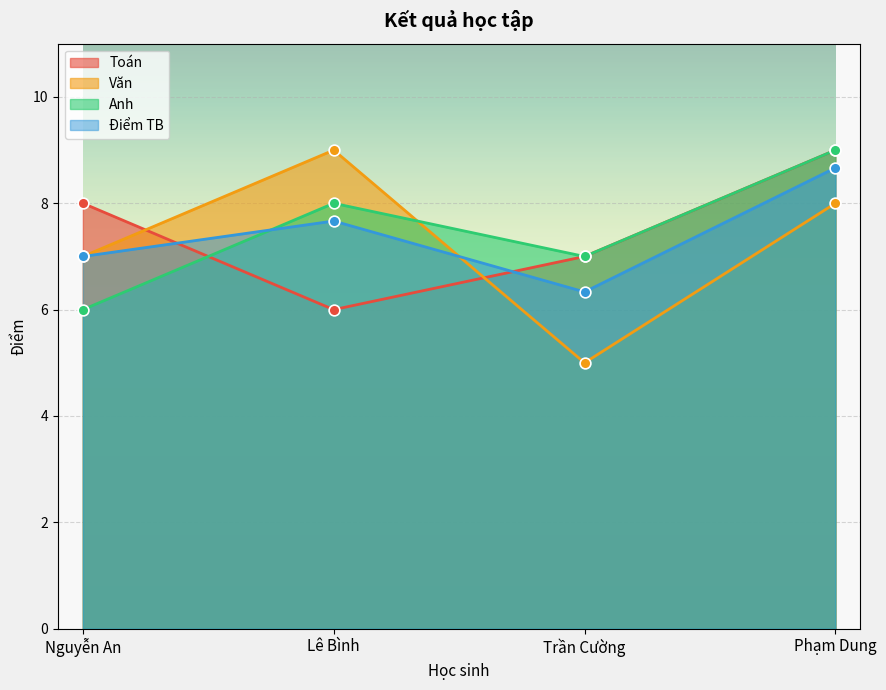

Which series has the largest Y range (max minus min)?

Văn